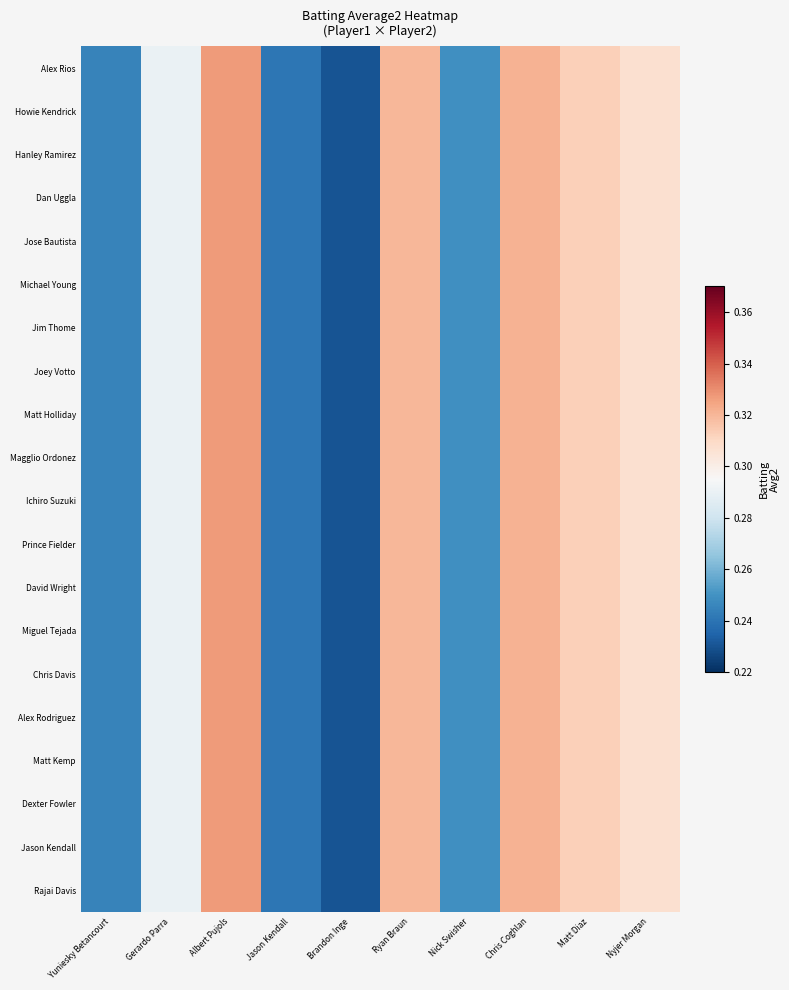

Reading left to right, transcribe all the data shown in this chart.

Alex Rios: Yuniesky Betancourt=0.2	Gerardo Parra=0.3	Albert Pujols=0.3	Jason Kendall=0.2	Brandon Inge=0.2	Ryan Braun=0.3	Nick Swisher=0.2	Chris Coghlan=0.3	Matt Diaz=0.3	Nyjer Morgan=0.3
Howie Kendrick: Yuniesky Betancourt=0.2	Gerardo Parra=0.3	Albert Pujols=0.3	Jason Kendall=0.2	Brandon Inge=0.2	Ryan Braun=0.3	Nick Swisher=0.2	Chris Coghlan=0.3	Matt Diaz=0.3	Nyjer Morgan=0.3
Hanley Ramirez: Yuniesky Betancourt=0.2	Gerardo Parra=0.3	Albert Pujols=0.3	Jason Kendall=0.2	Brandon Inge=0.2	Ryan Braun=0.3	Nick Swisher=0.2	Chris Coghlan=0.3	Matt Diaz=0.3	Nyjer Morgan=0.3
Dan Uggla: Yuniesky Betancourt=0.2	Gerardo Parra=0.3	Albert Pujols=0.3	Jason Kendall=0.2	Brandon Inge=0.2	Ryan Braun=0.3	Nick Swisher=0.2	Chris Coghlan=0.3	Matt Diaz=0.3	Nyjer Morgan=0.3
Jose Bautista: Yuniesky Betancourt=0.2	Gerardo Parra=0.3	Albert Pujols=0.3	Jason Kendall=0.2	Brandon Inge=0.2	Ryan Braun=0.3	Nick Swisher=0.2	Chris Coghlan=0.3	Matt Diaz=0.3	Nyjer Morgan=0.3
Michael Young: Yuniesky Betancourt=0.2	Gerardo Parra=0.3	Albert Pujols=0.3	Jason Kendall=0.2	Brandon Inge=0.2	Ryan Braun=0.3	Nick Swisher=0.2	Chris Coghlan=0.3	Matt Diaz=0.3	Nyjer Morgan=0.3
Jim Thome: Yuniesky Betancourt=0.2	Gerardo Parra=0.3	Albert Pujols=0.3	Jason Kendall=0.2	Brandon Inge=0.2	Ryan Braun=0.3	Nick Swisher=0.2	Chris Coghlan=0.3	Matt Diaz=0.3	Nyjer Morgan=0.3
Joey Votto: Yuniesky Betancourt=0.2	Gerardo Parra=0.3	Albert Pujols=0.3	Jason Kendall=0.2	Brandon Inge=0.2	Ryan Braun=0.3	Nick Swisher=0.2	Chris Coghlan=0.3	Matt Diaz=0.3	Nyjer Morgan=0.3
Matt Holliday: Yuniesky Betancourt=0.2	Gerardo Parra=0.3	Albert Pujols=0.3	Jason Kendall=0.2	Brandon Inge=0.2	Ryan Braun=0.3	Nick Swisher=0.2	Chris Coghlan=0.3	Matt Diaz=0.3	Nyjer Morgan=0.3
Magglio Ordonez: Yuniesky Betancourt=0.2	Gerardo Parra=0.3	Albert Pujols=0.3	Jason Kendall=0.2	Brandon Inge=0.2	Ryan Braun=0.3	Nick Swisher=0.2	Chris Coghlan=0.3	Matt Diaz=0.3	Nyjer Morgan=0.3
Ichiro Suzuki: Yuniesky Betancourt=0.2	Gerardo Parra=0.3	Albert Pujols=0.3	Jason Kendall=0.2	Brandon Inge=0.2	Ryan Braun=0.3	Nick Swisher=0.2	Chris Coghlan=0.3	Matt Diaz=0.3	Nyjer Morgan=0.3
Prince Fielder: Yuniesky Betancourt=0.2	Gerardo Parra=0.3	Albert Pujols=0.3	Jason Kendall=0.2	Brandon Inge=0.2	Ryan Braun=0.3	Nick Swisher=0.2	Chris Coghlan=0.3	Matt Diaz=0.3	Nyjer Morgan=0.3
David Wright: Yuniesky Betancourt=0.2	Gerardo Parra=0.3	Albert Pujols=0.3	Jason Kendall=0.2	Brandon Inge=0.2	Ryan Braun=0.3	Nick Swisher=0.2	Chris Coghlan=0.3	Matt Diaz=0.3	Nyjer Morgan=0.3
Miguel Tejada: Yuniesky Betancourt=0.2	Gerardo Parra=0.3	Albert Pujols=0.3	Jason Kendall=0.2	Brandon Inge=0.2	Ryan Braun=0.3	Nick Swisher=0.2	Chris Coghlan=0.3	Matt Diaz=0.3	Nyjer Morgan=0.3
Chris Davis: Yuniesky Betancourt=0.2	Gerardo Parra=0.3	Albert Pujols=0.3	Jason Kendall=0.2	Brandon Inge=0.2	Ryan Braun=0.3	Nick Swisher=0.2	Chris Coghlan=0.3	Matt Diaz=0.3	Nyjer Morgan=0.3
Alex Rodriguez: Yuniesky Betancourt=0.2	Gerardo Parra=0.3	Albert Pujols=0.3	Jason Kendall=0.2	Brandon Inge=0.2	Ryan Braun=0.3	Nick Swisher=0.2	Chris Coghlan=0.3	Matt Diaz=0.3	Nyjer Morgan=0.3
Matt Kemp: Yuniesky Betancourt=0.2	Gerardo Parra=0.3	Albert Pujols=0.3	Jason Kendall=0.2	Brandon Inge=0.2	Ryan Braun=0.3	Nick Swisher=0.2	Chris Coghlan=0.3	Matt Diaz=0.3	Nyjer Morgan=0.3
Dexter Fowler: Yuniesky Betancourt=0.2	Gerardo Parra=0.3	Albert Pujols=0.3	Jason Kendall=0.2	Brandon Inge=0.2	Ryan Braun=0.3	Nick Swisher=0.2	Chris Coghlan=0.3	Matt Diaz=0.3	Nyjer Morgan=0.3
Jason Kendall: Yuniesky Betancourt=0.2	Gerardo Parra=0.3	Albert Pujols=0.3	Jason Kendall=0.2	Brandon Inge=0.2	Ryan Braun=0.3	Nick Swisher=0.2	Chris Coghlan=0.3	Matt Diaz=0.3	Nyjer Morgan=0.3
Rajai Davis: Yuniesky Betancourt=0.2	Gerardo Parra=0.3	Albert Pujols=0.3	Jason Kendall=0.2	Brandon Inge=0.2	Ryan Braun=0.3	Nick Swisher=0.2	Chris Coghlan=0.3	Matt Diaz=0.3	Nyjer Morgan=0.3